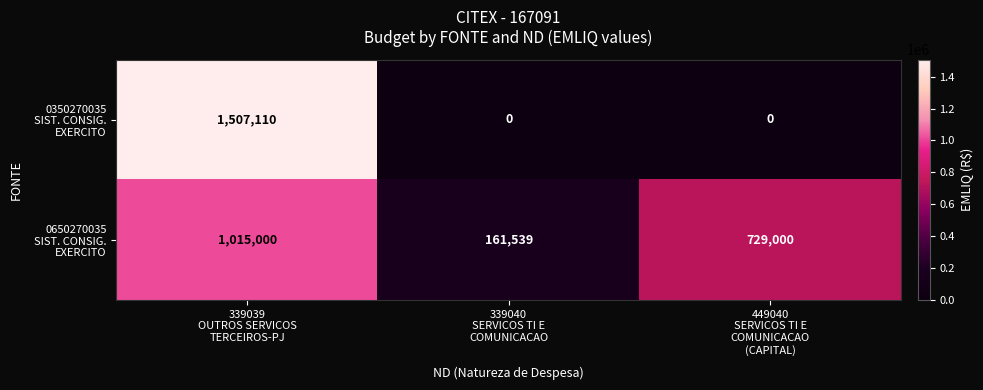

Count the number of data series in this chart.

2